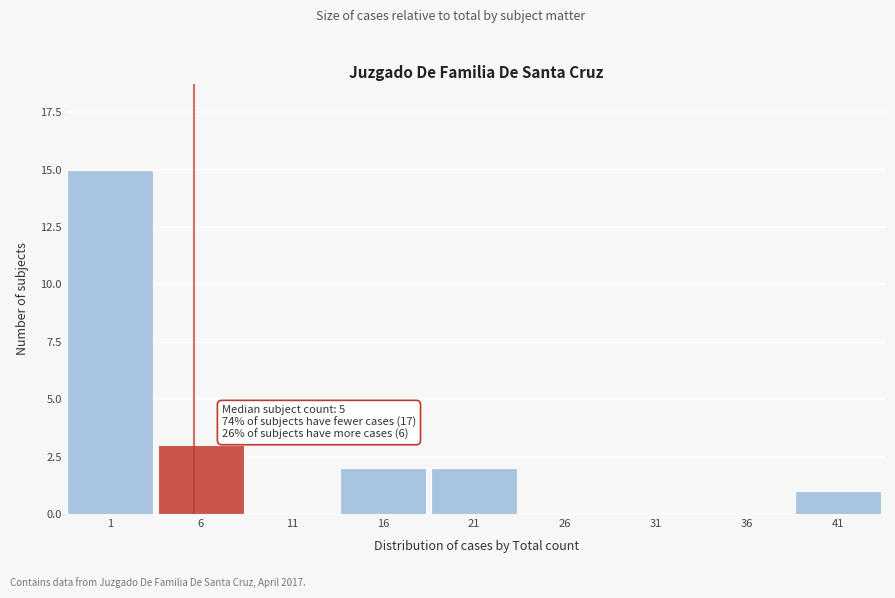

Reading left to right, list all the values displayed in this chart.

1=15	6=3	11=0	16=2	21=2	26=0	31=0	36=0	41=1